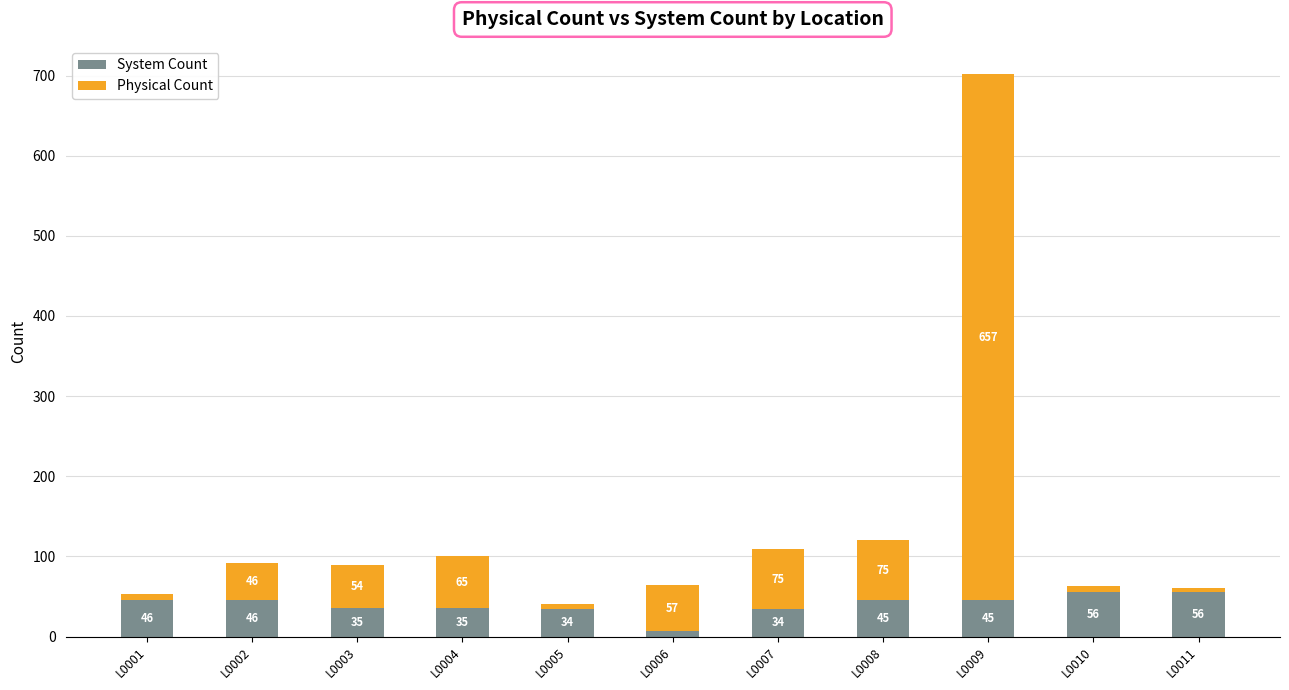

How many data points does each series have?

11